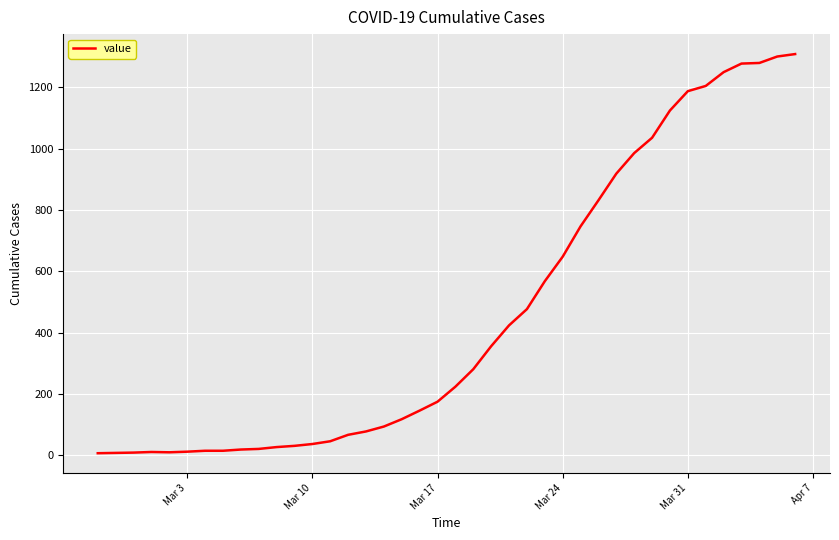

What is the greatest value displayed?

1309